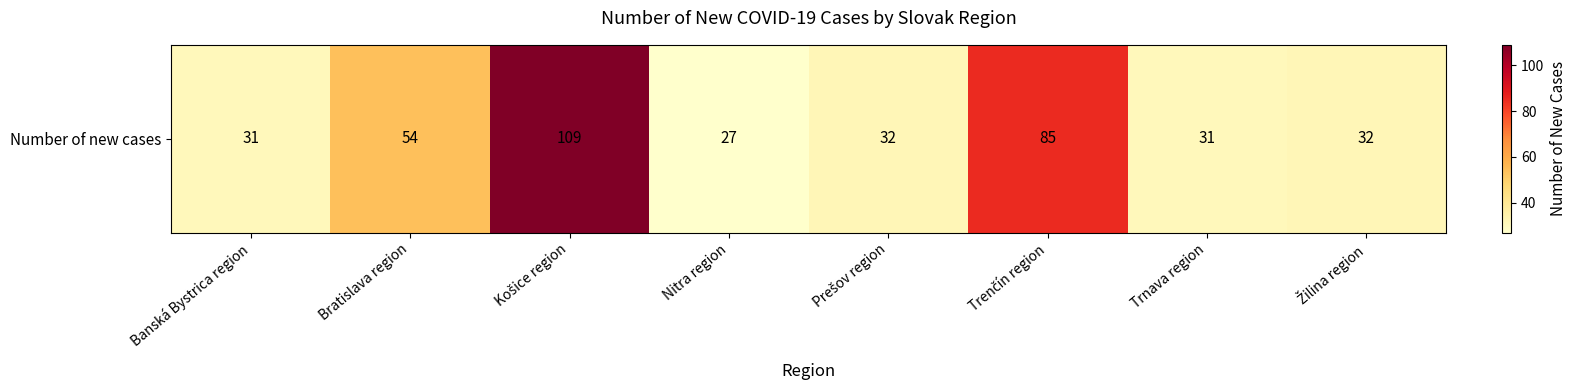

List the labels in order of value, largest first.

Košice region, Trenčín region, Bratislava region, Prešov region, Žilina region, Banská Bystrica region, Trnava region, Nitra region